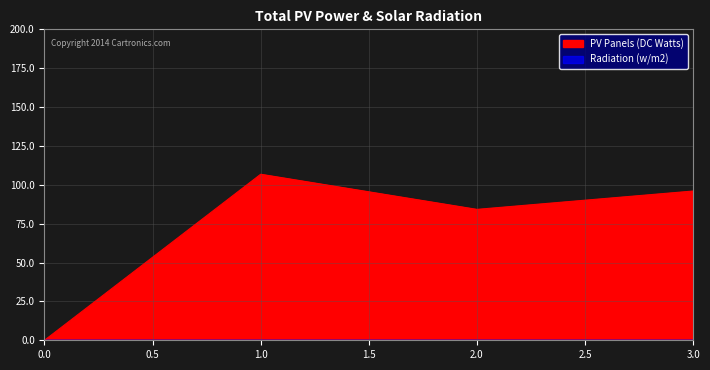

True or false: PV Panels (DC Watts) and Radiation (w/m2) intersect in this chart.

False